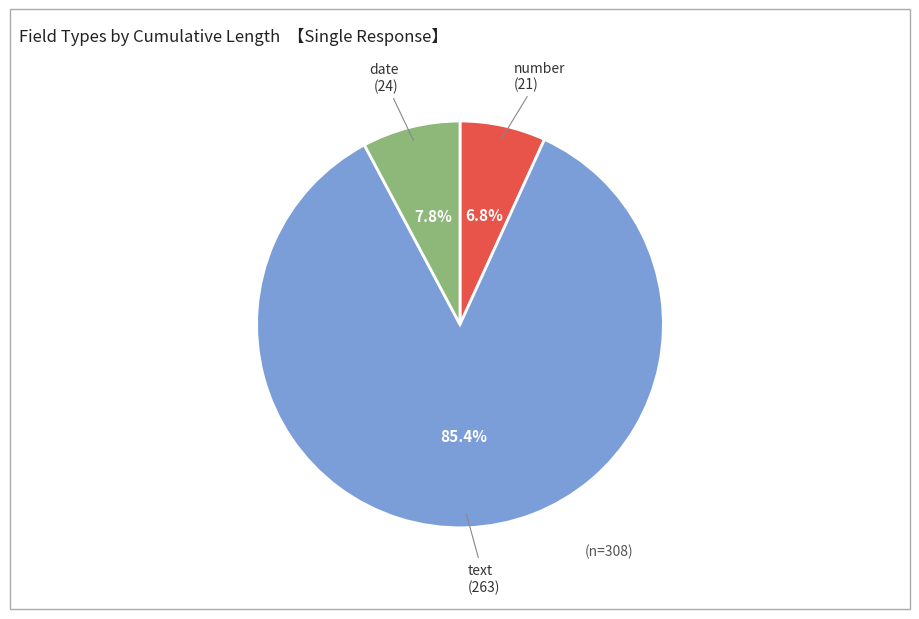

Is there a majority slice in this chart?

Yes